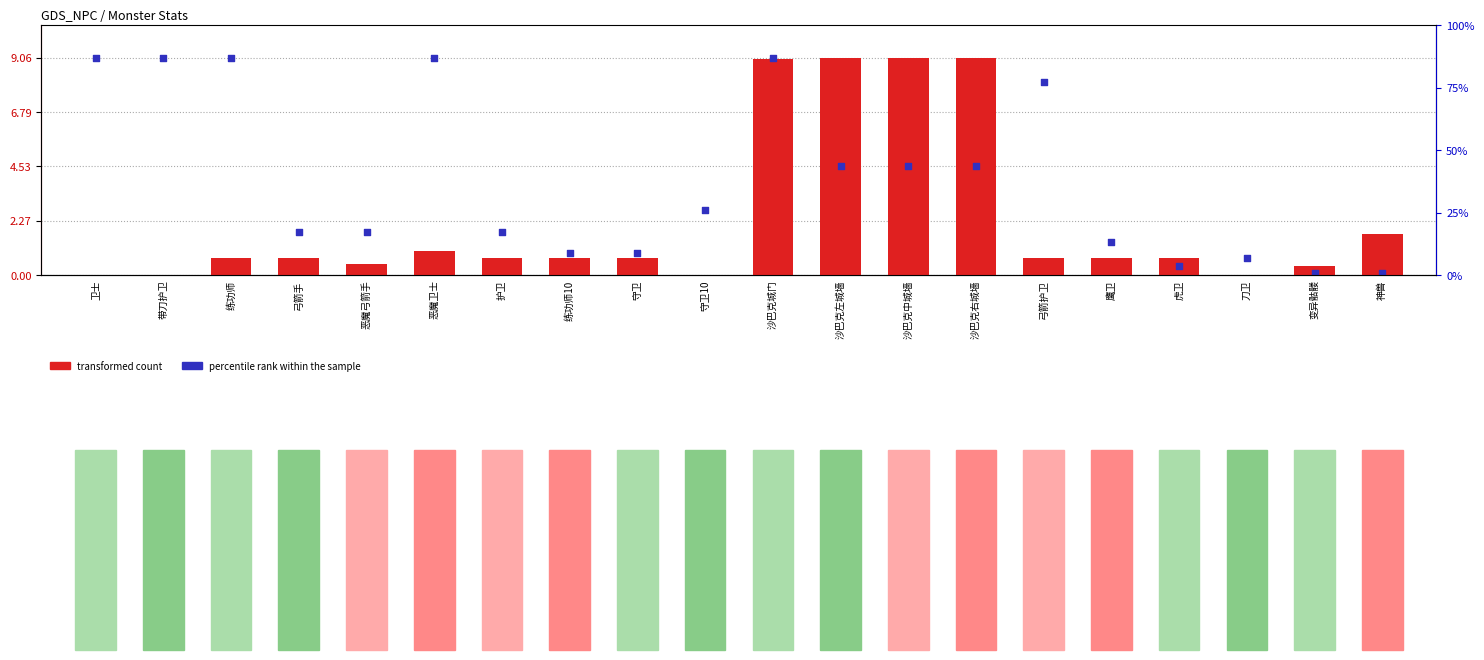

Which series reaches the maximum Y coordinate?

transformed count